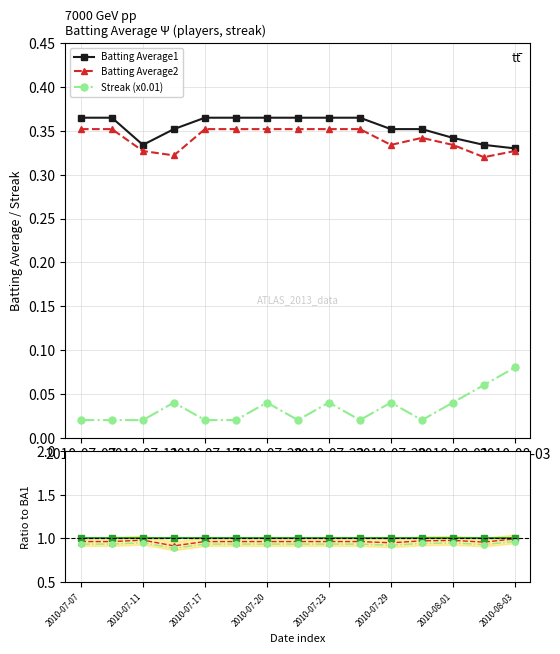

Does the chart have visible grid lines?

Yes